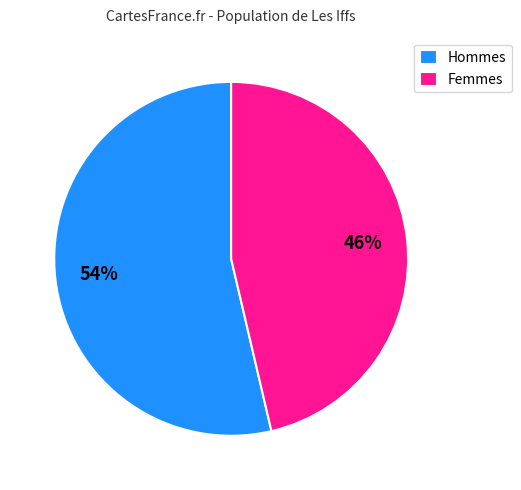

Does Hommes represent more than half of the total?

Yes